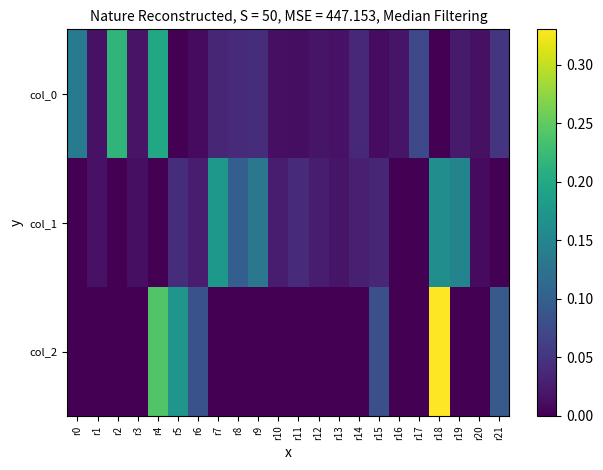

Rank the series by their maximum value, from highest to lowest.

col_2, col_0, col_1